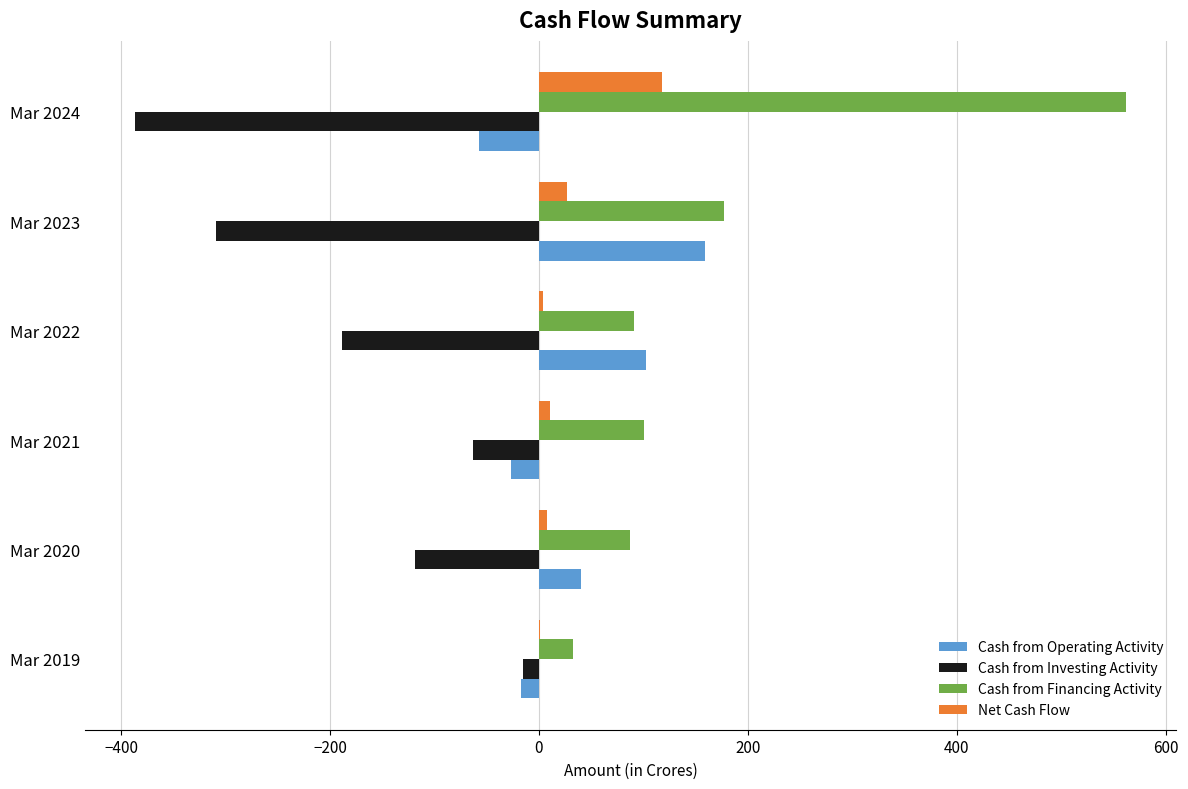

How many series are shown in this chart?

4